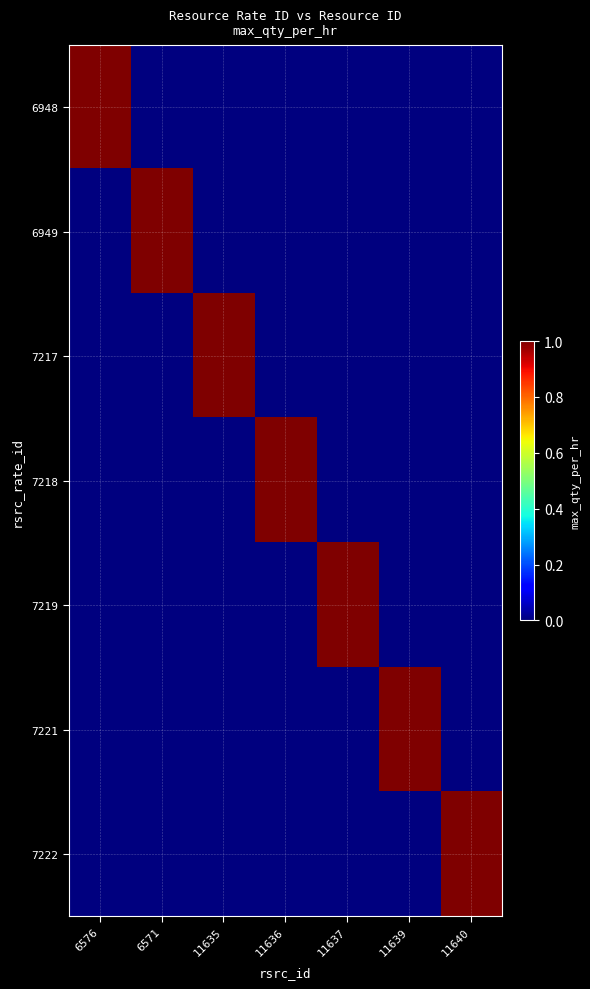

At which category is the sum across all series the highest?

6576